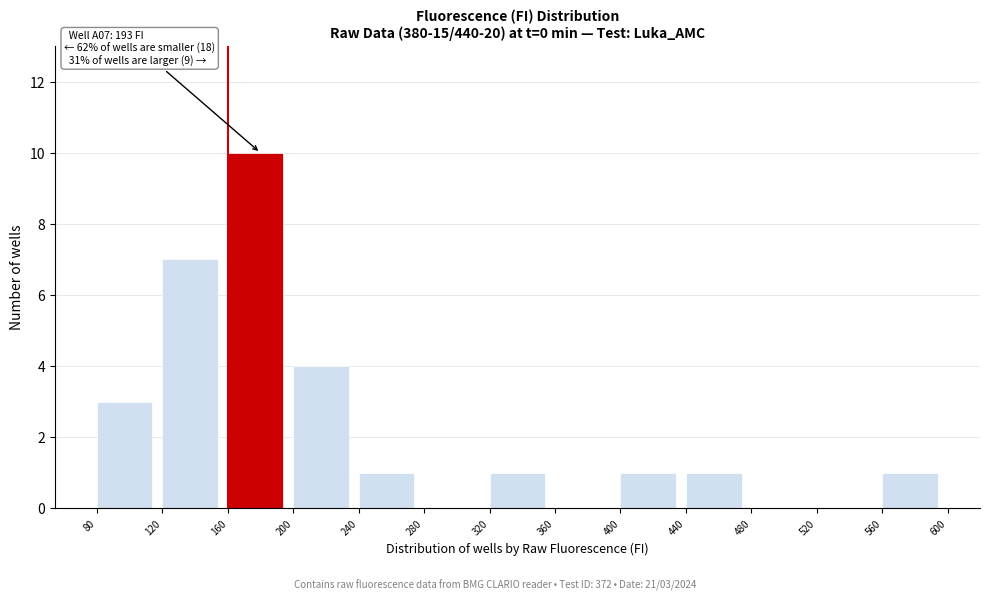

Which range on the x-axis has the tallest bar?

160 to 200